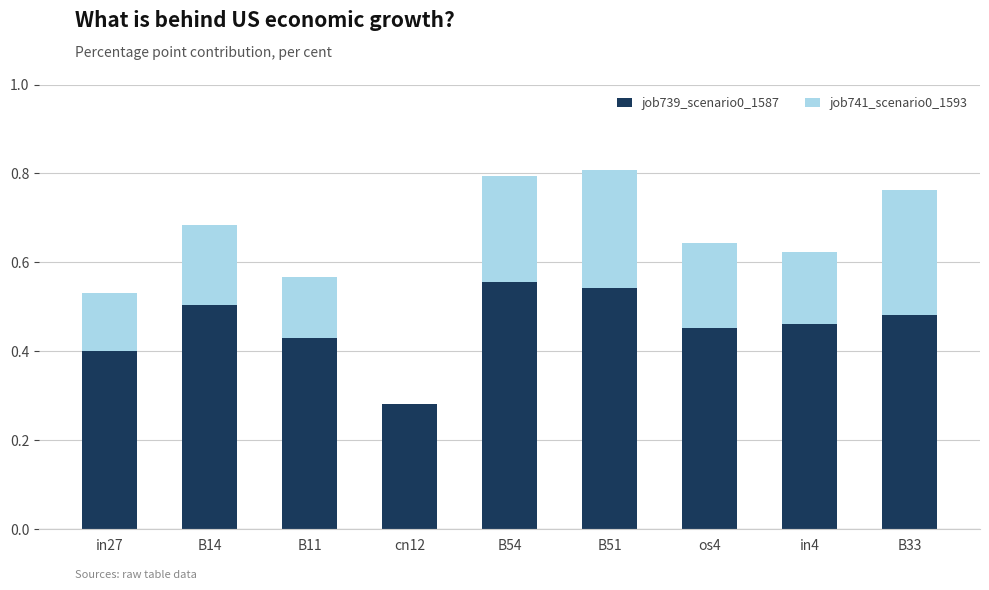

What is the sum of all job739_scenario0_1587 values?

4.1